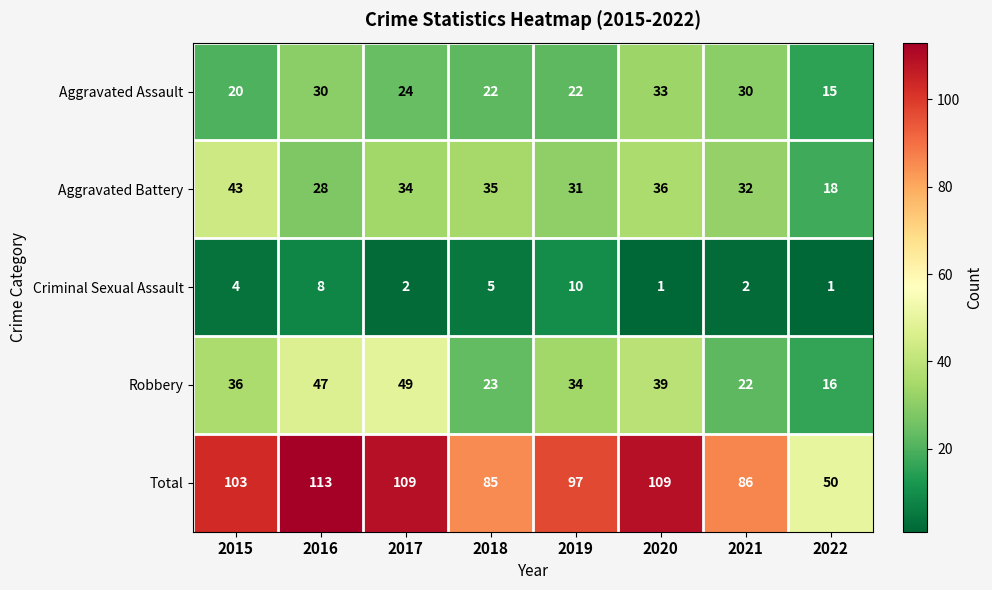

The value of Robbery at 2015 is 50. True or false?

False